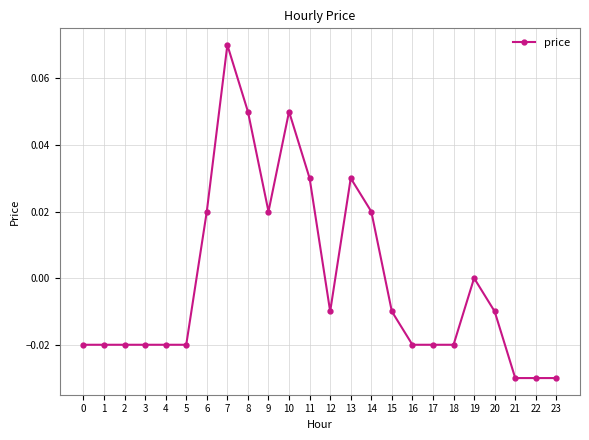

How many distinct data groups are displayed?

1